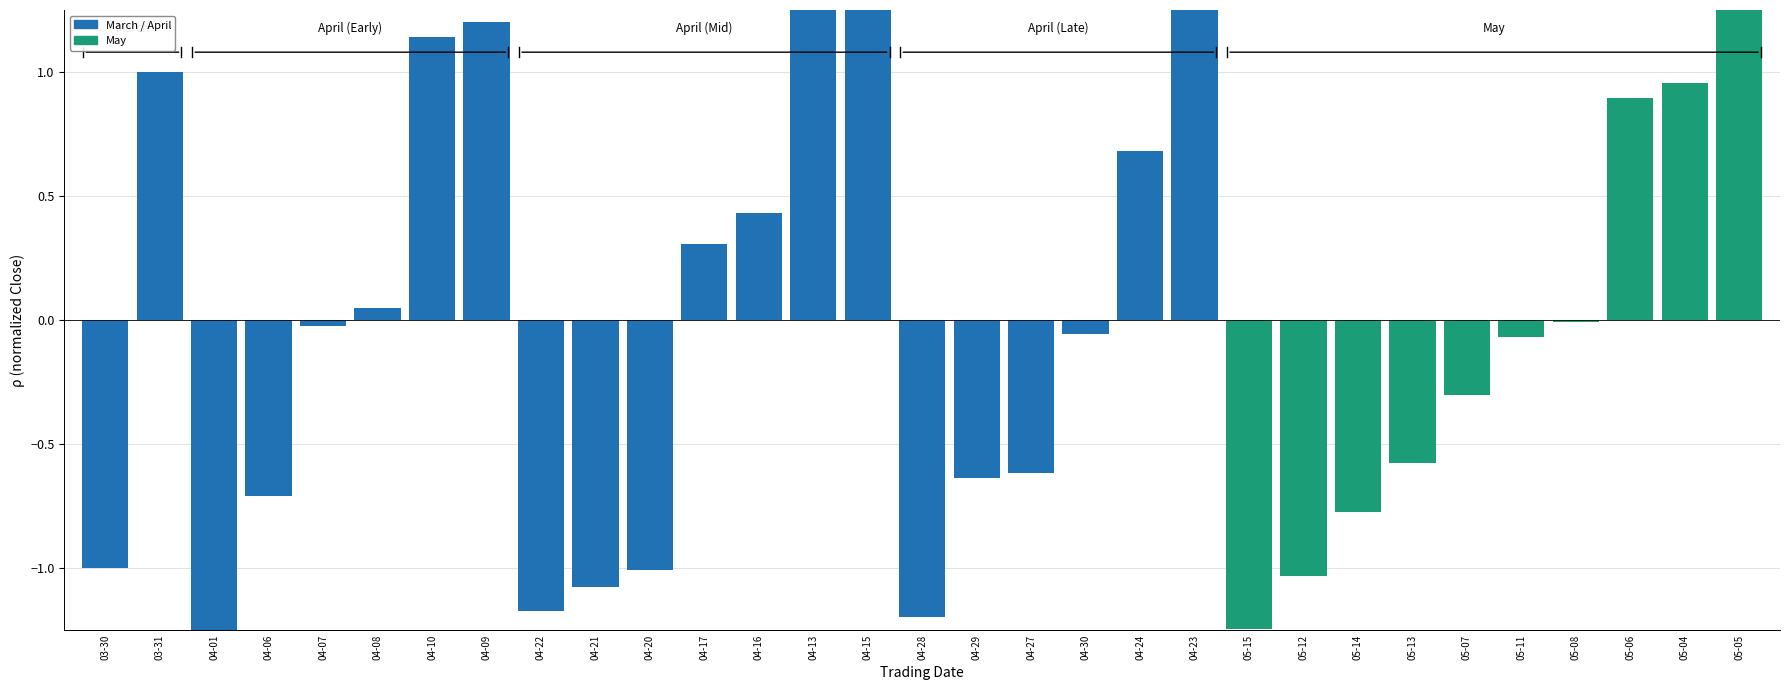

The chart shows a value of 1.0 at 03-31. True or false?

True